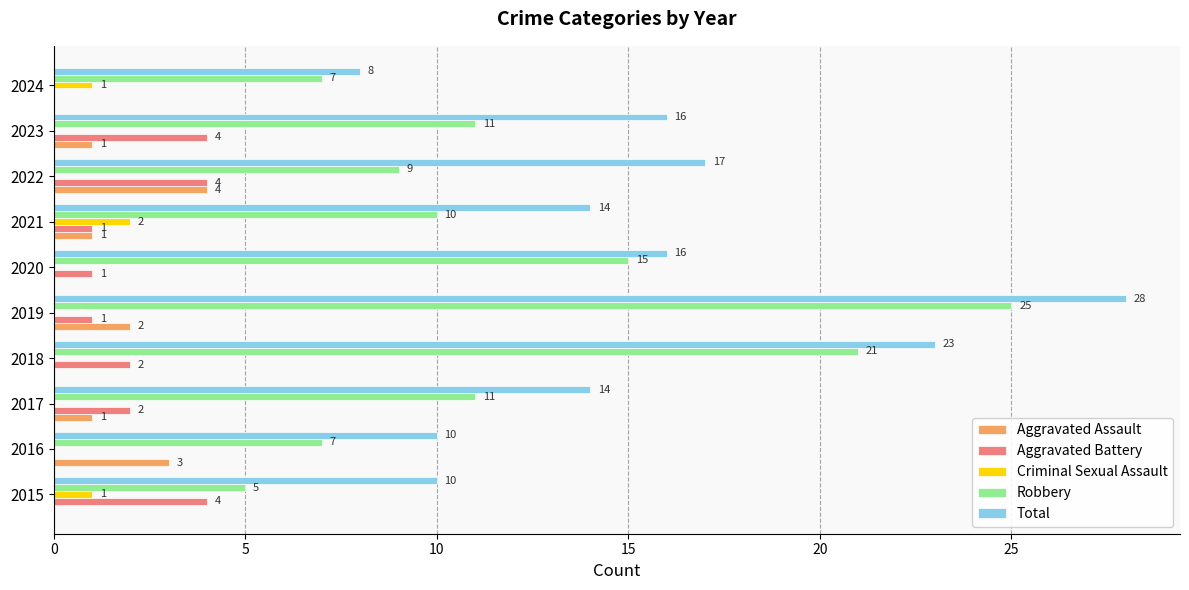

What is the sum of all Aggravated Assault values?

12